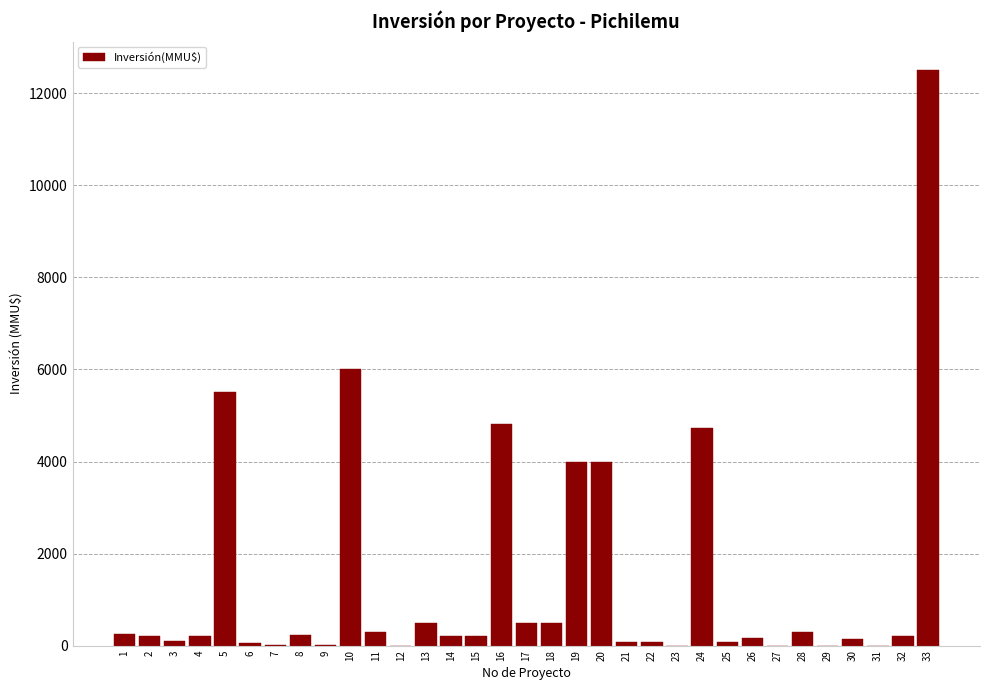

What is the sum of all values?

45847